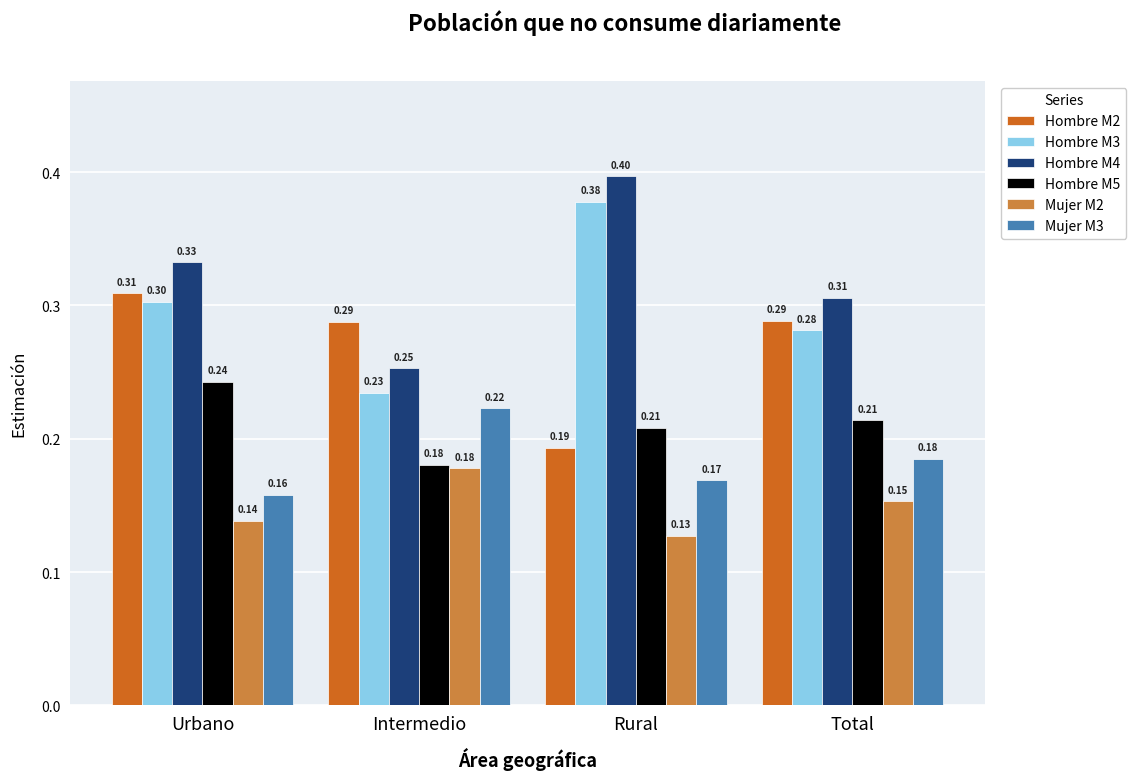

What is the difference between the highest and lowest values at Rural?

0.3